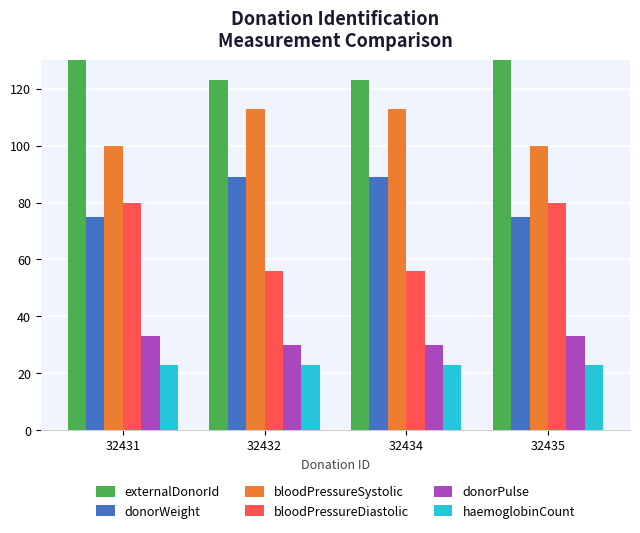

True or false: bloodPressureSystolic has a value of 113 at 32434.

True